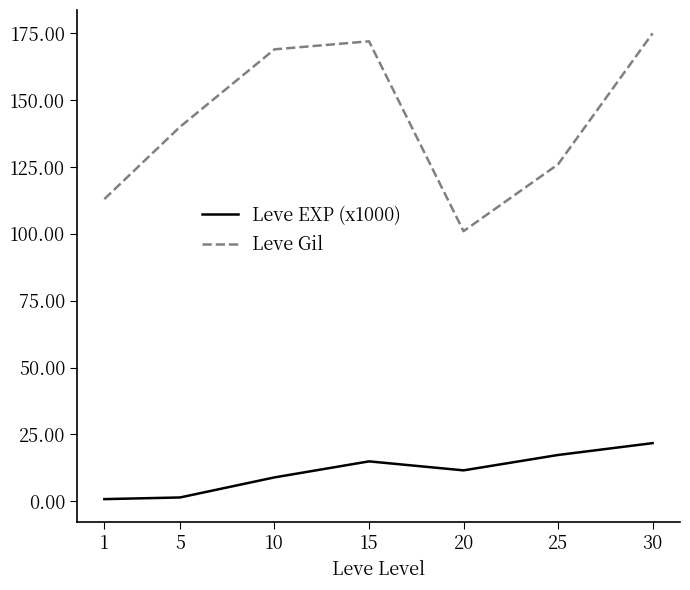

Which series has the largest total across all categories?

Leve Gil